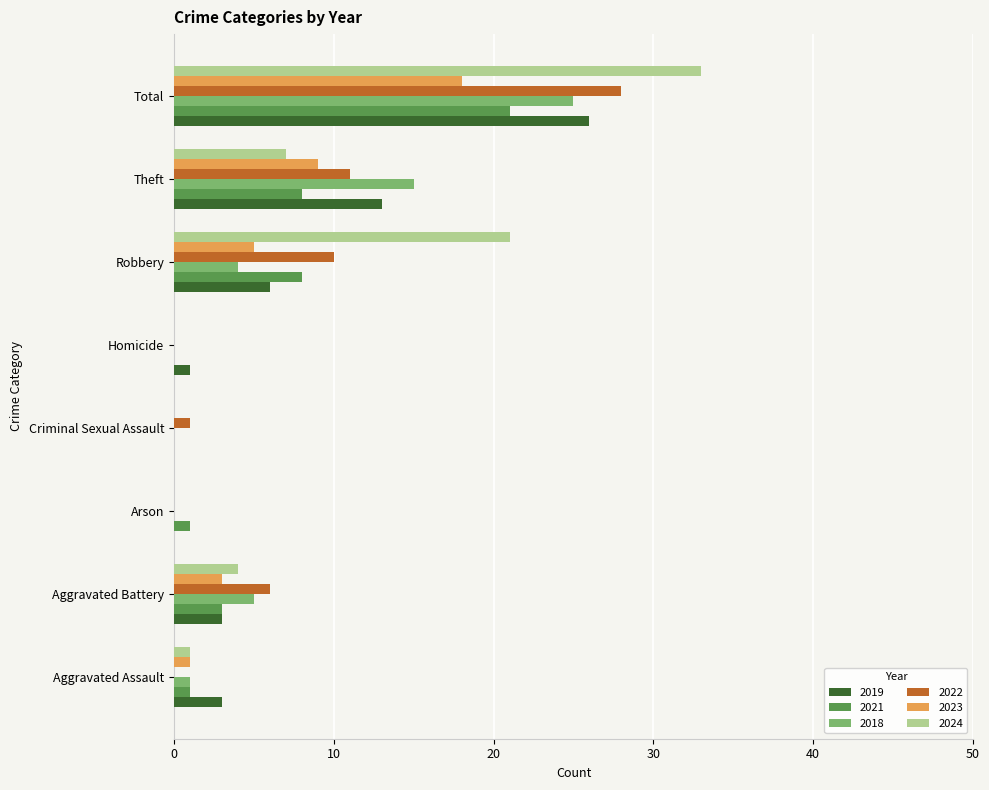

Count the number of data series in this chart.

6